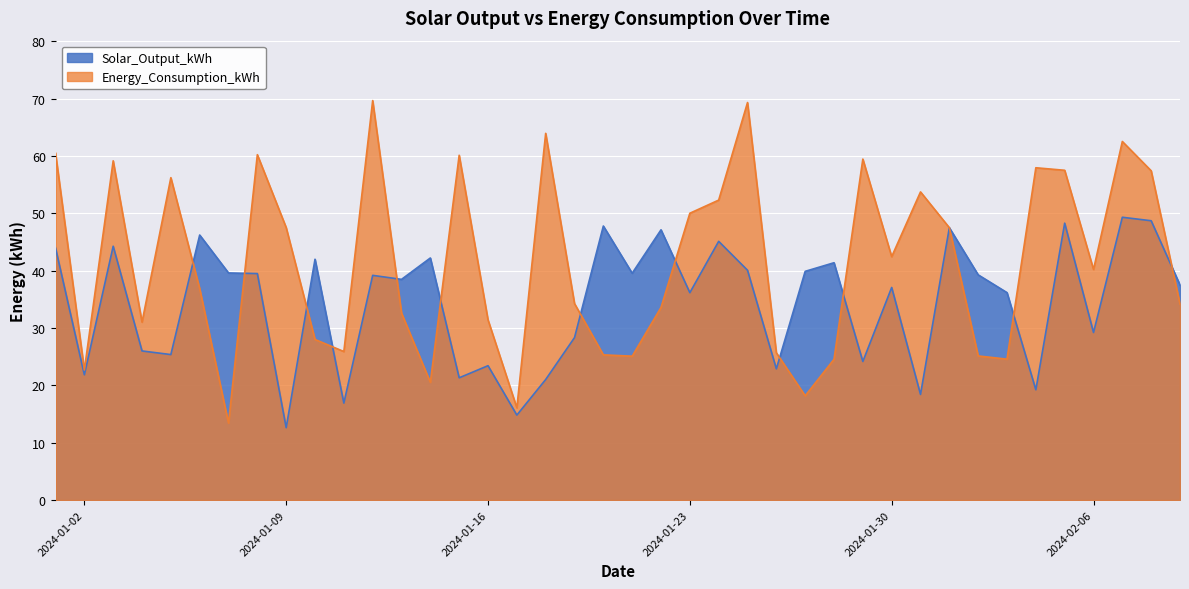

What is the difference between the highest and lowest values at 2024-01-30?

5.4